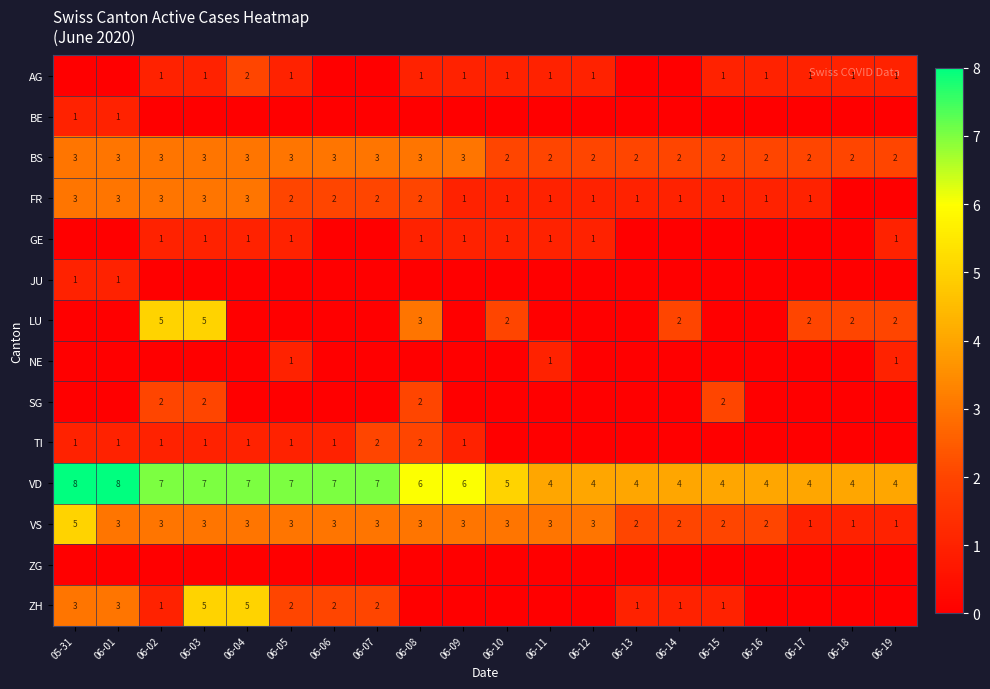

At which label does VS first exceed 3?

05-31